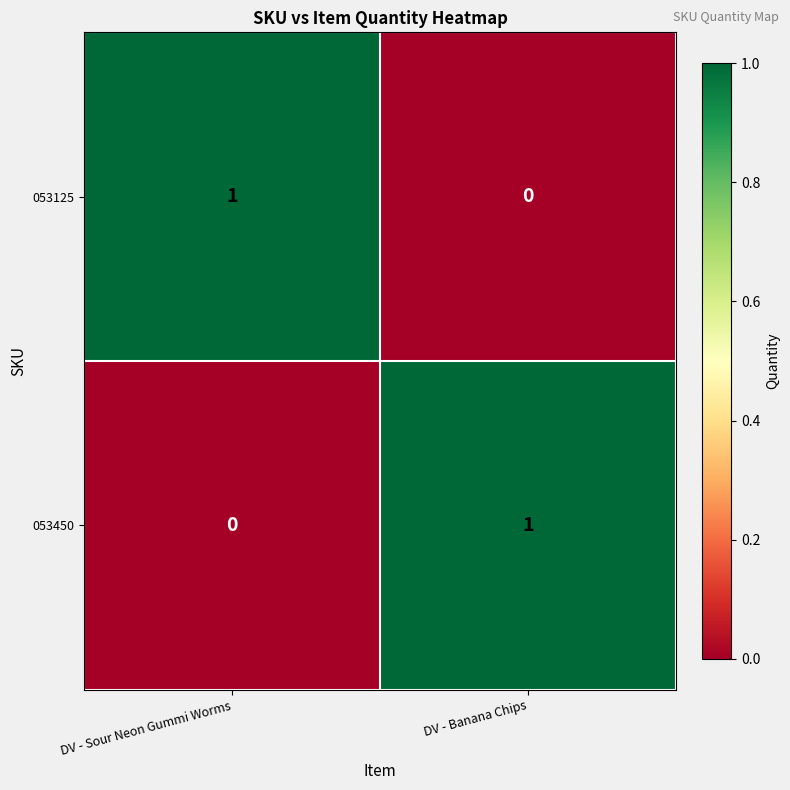

True or false: 053450 has a value of 1 at DV - Banana Chips.

True